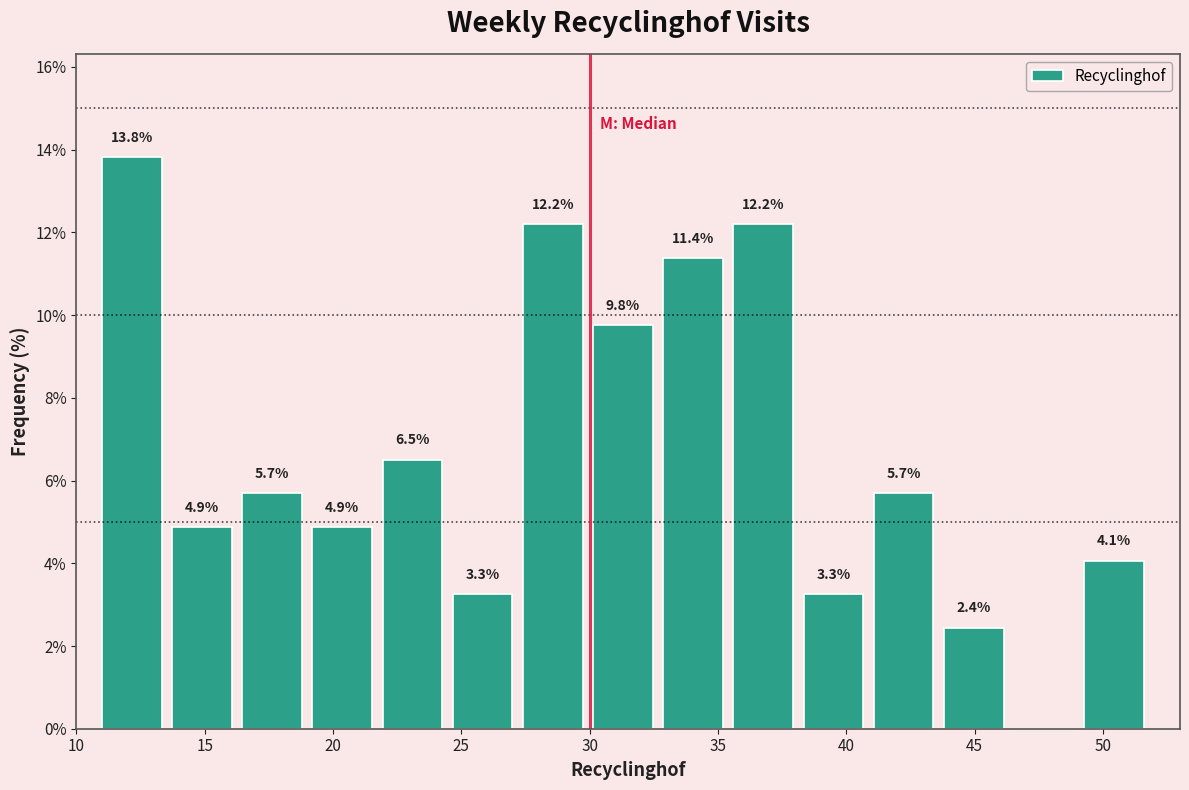

Which range on the x-axis has the tallest bar?

11.0 to 13.5